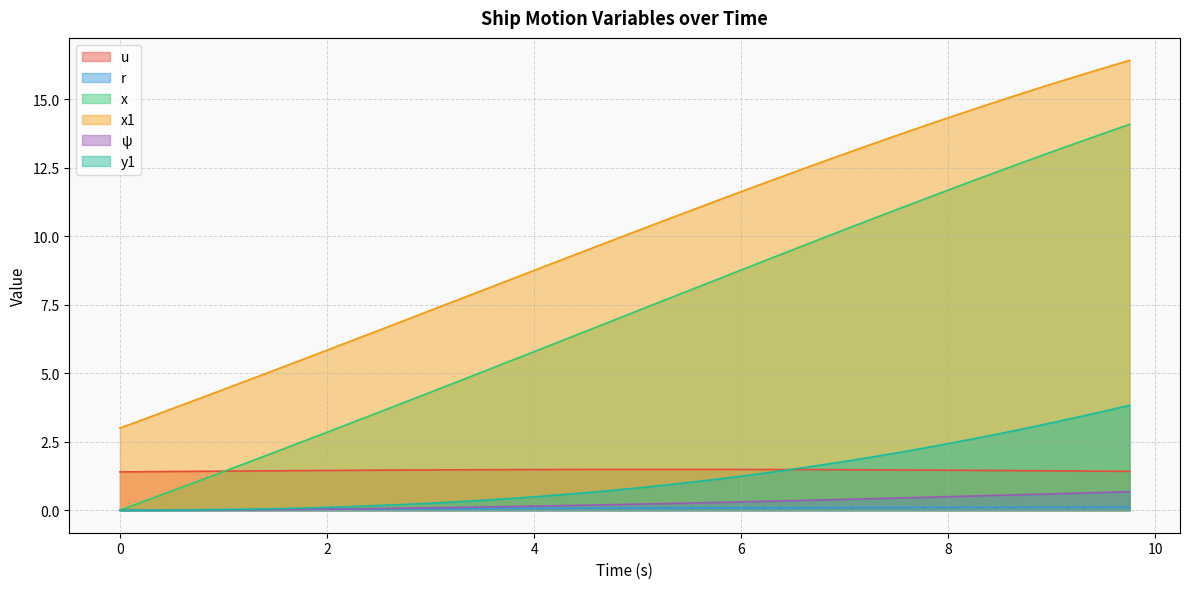

How many lines are shown in the chart?

6